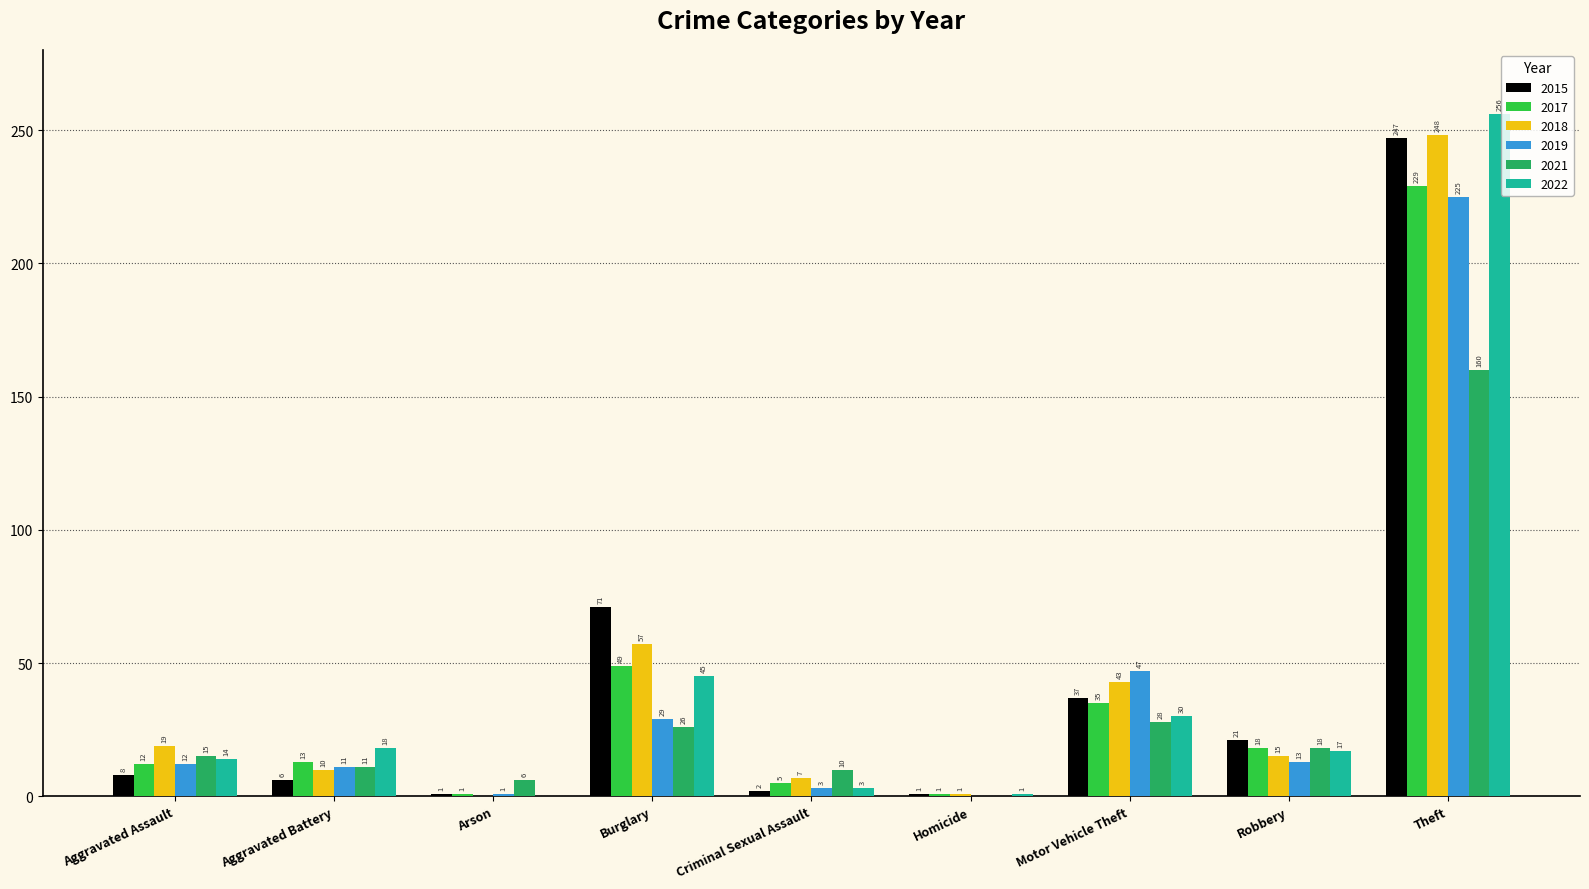

How many data points does each series have?

9